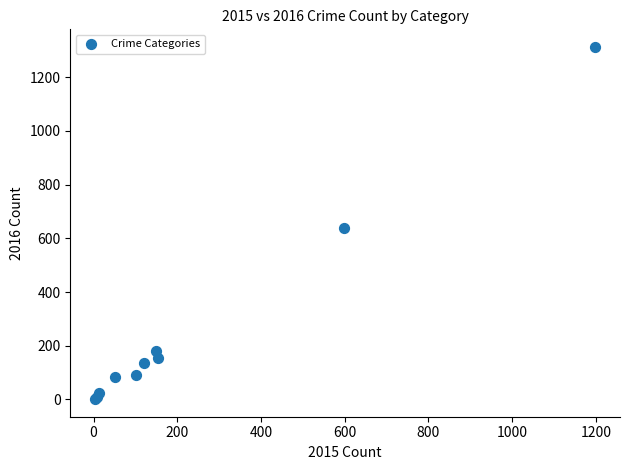

What Y value in the scatter plot is closest to 657?

640